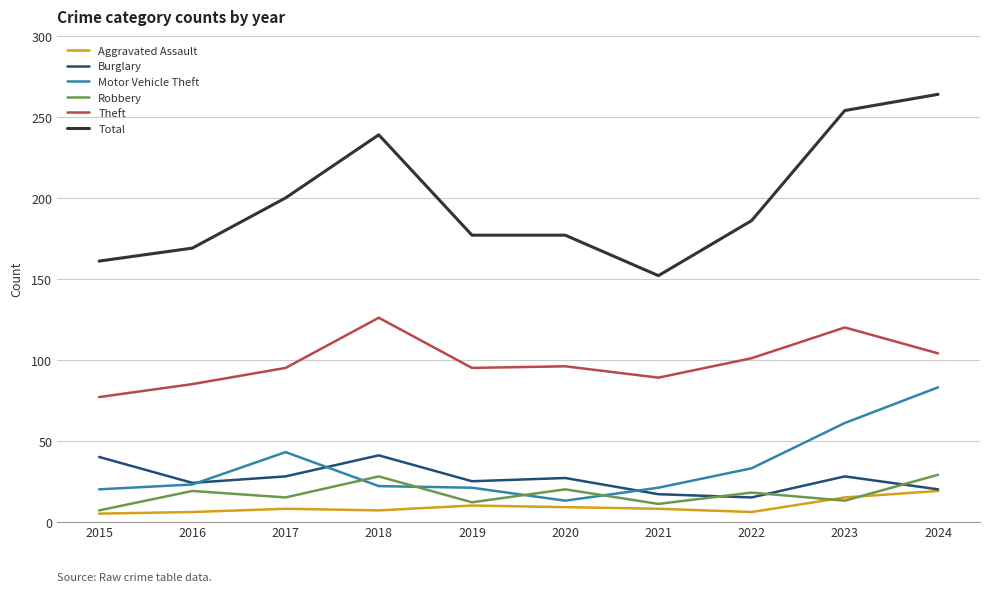

True or false: Motor Vehicle Theft and Total intersect in this chart.

False